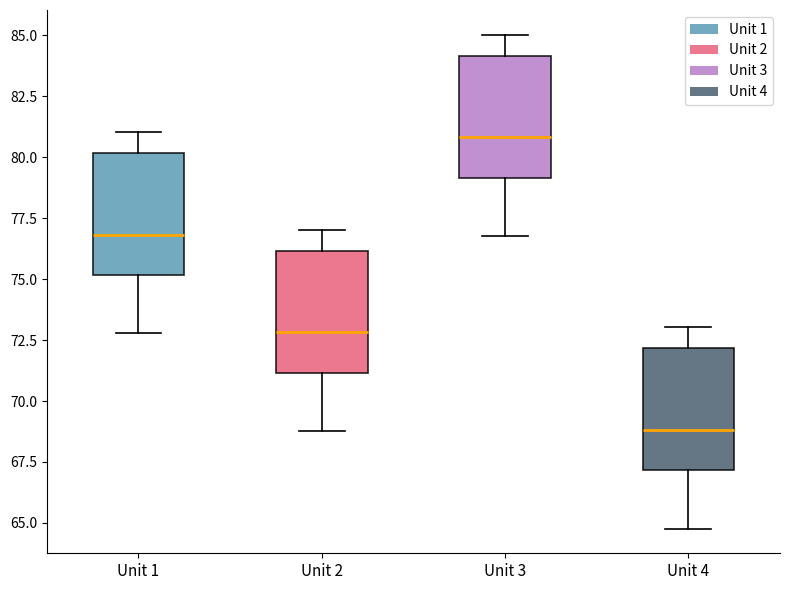

Reading left to right, transcribe this box plot: for each box, give where its median line is, the range the box spans, and where its two whiskers end, as read against the y-axis. The values are not printed on the chart, so give them approximately, as read against the axis.

Unit 1: median 77, box 75 to 80, whiskers 73 to 81
Unit 2: median 73, box 71 to 76, whiskers 69 to 77
Unit 3: median 81, box 79 to 84, whiskers 77 to 85
Unit 4: median 69, box 67 to 72, whiskers 65 to 73